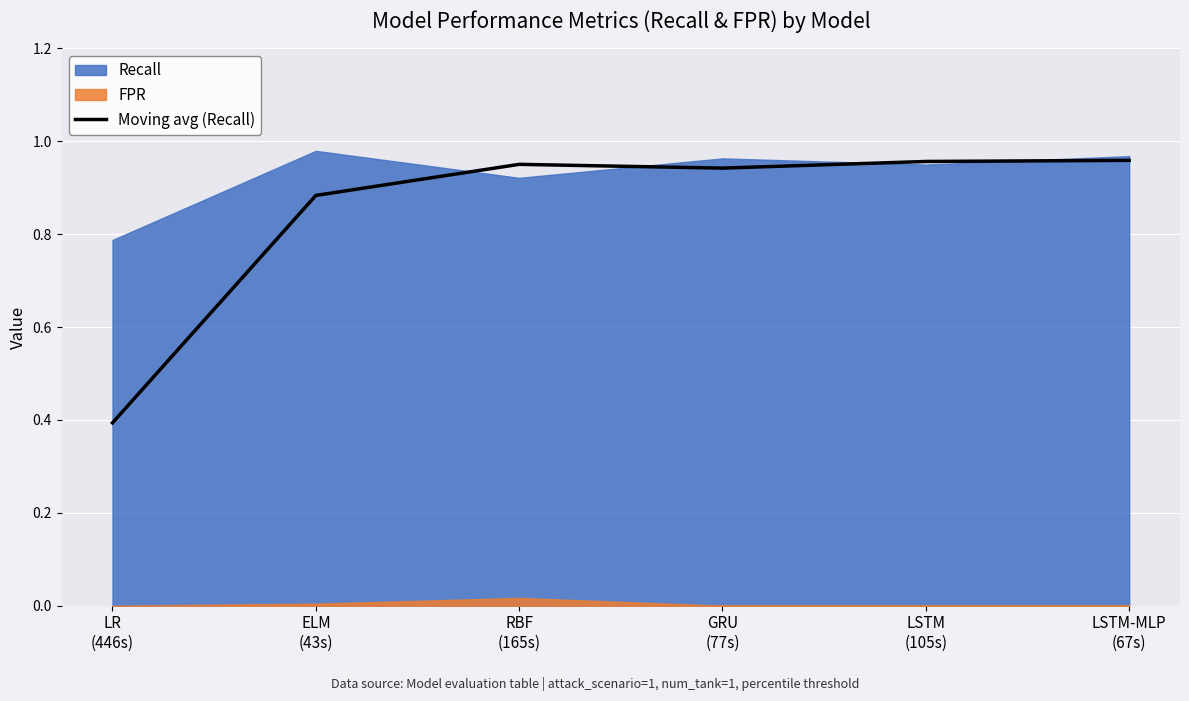

The value at LSTM
(105s) is 1.0. True or false?

True